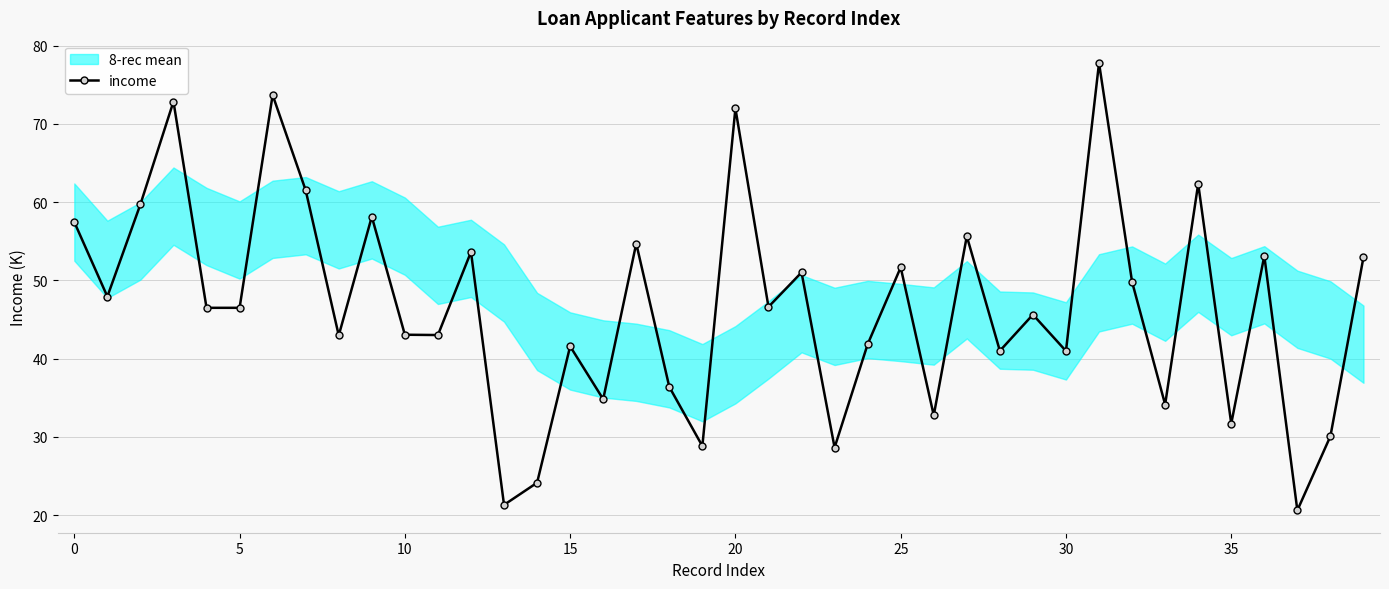

What is the sum of the values at 38 and 28?

71.1